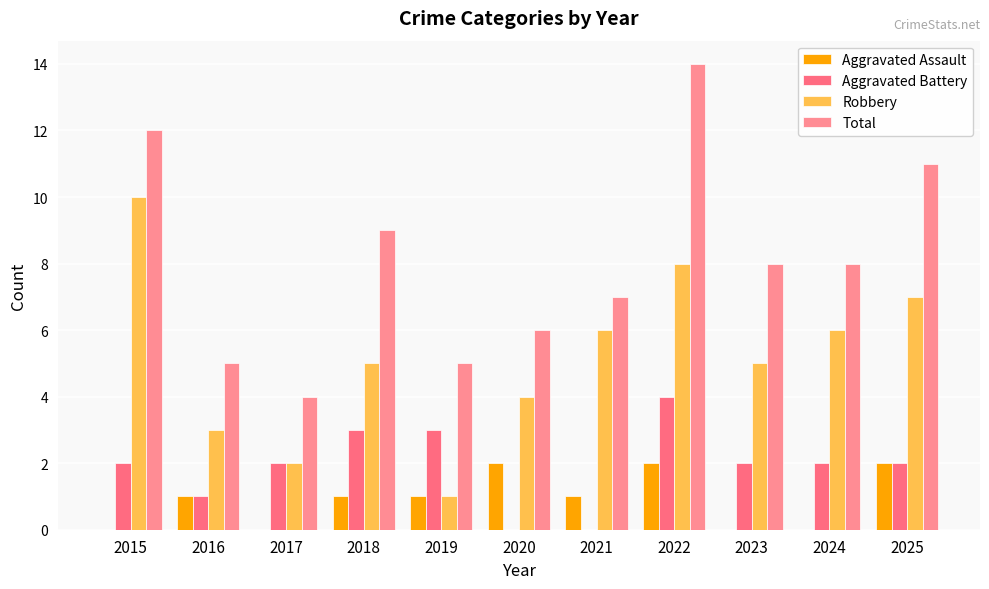

True or false: Robbery has a value of 10 at 2015.

True